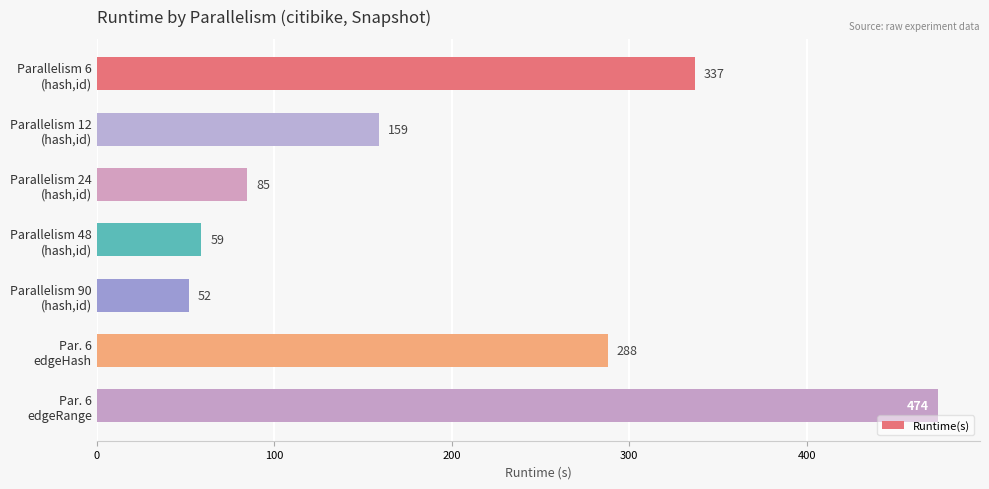

Rank the categories by value from highest to lowest.

Par. 6
edgeRange, Parallelism 6
(hash,id), Par. 6
edgeHash, Parallelism 12
(hash,id), Parallelism 24
(hash,id), Parallelism 48
(hash,id), Parallelism 90
(hash,id)